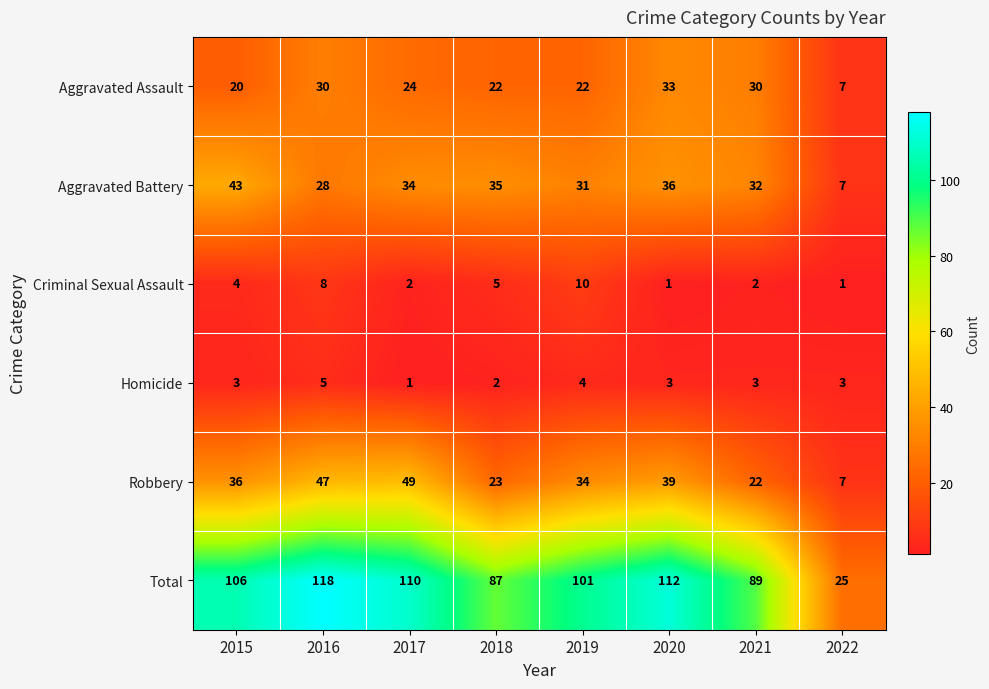

Which category has the highest value in the Aggravated Assault series?

2020